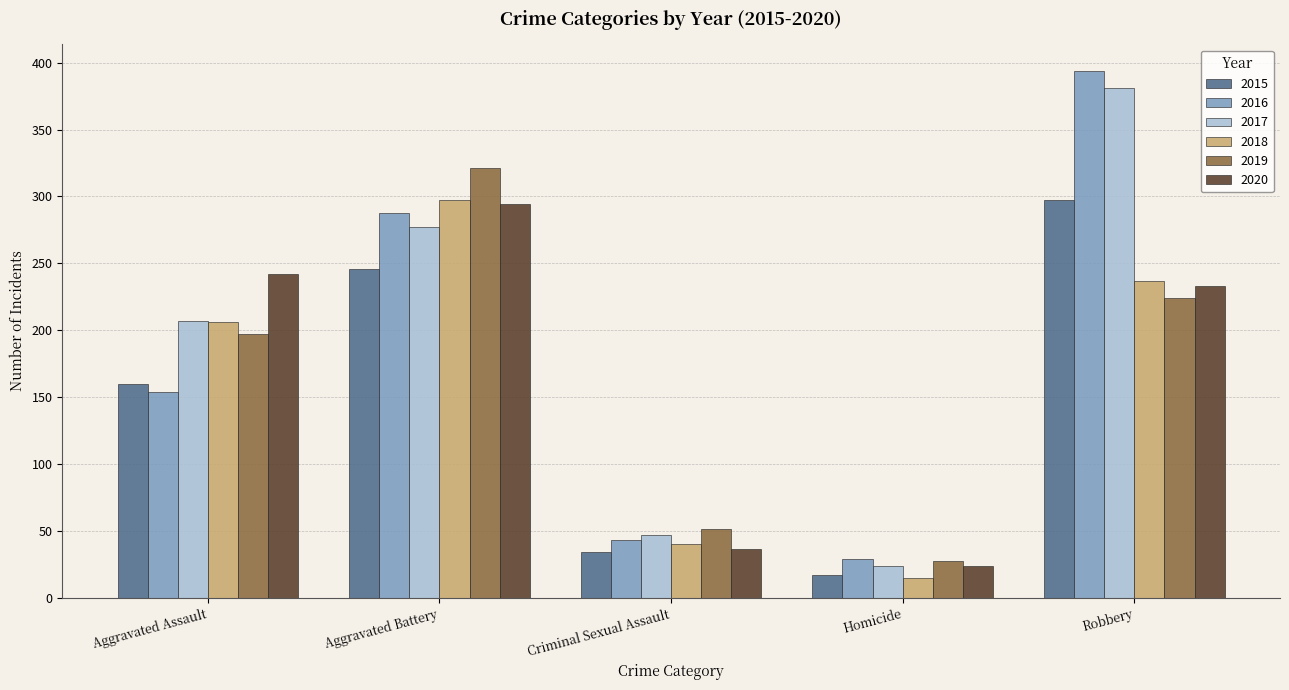

At how many categories does at least one series exceed 74?

3